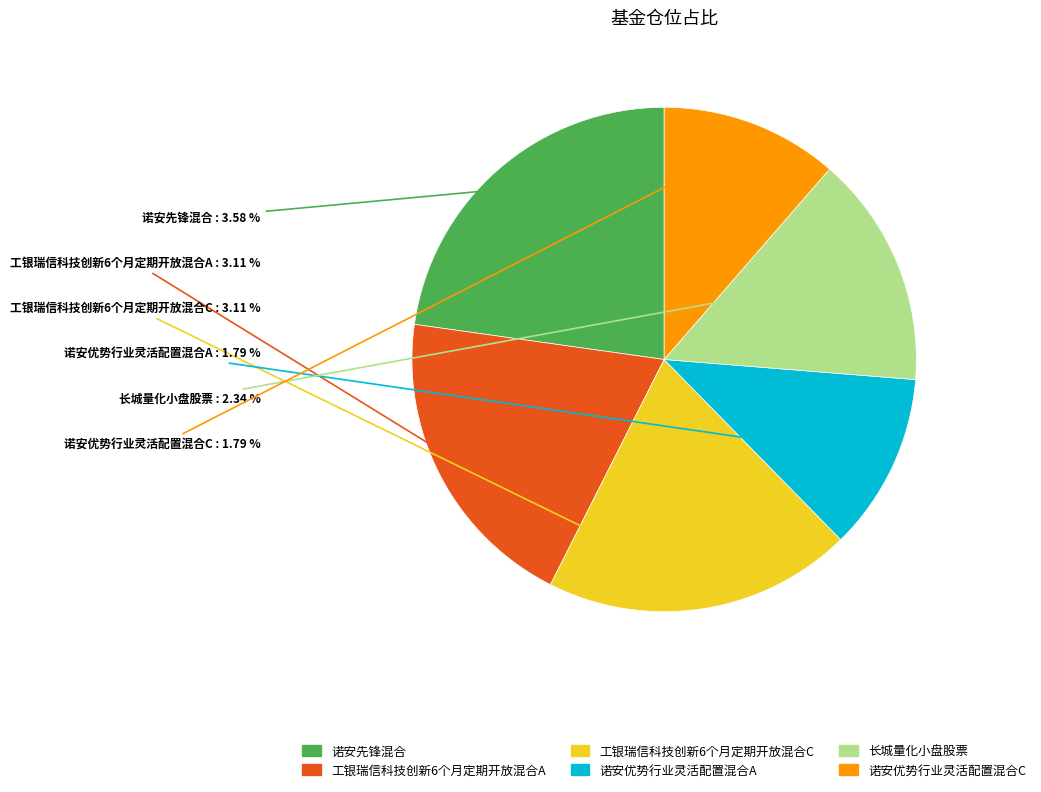

Count the number of slices in the pie.

6